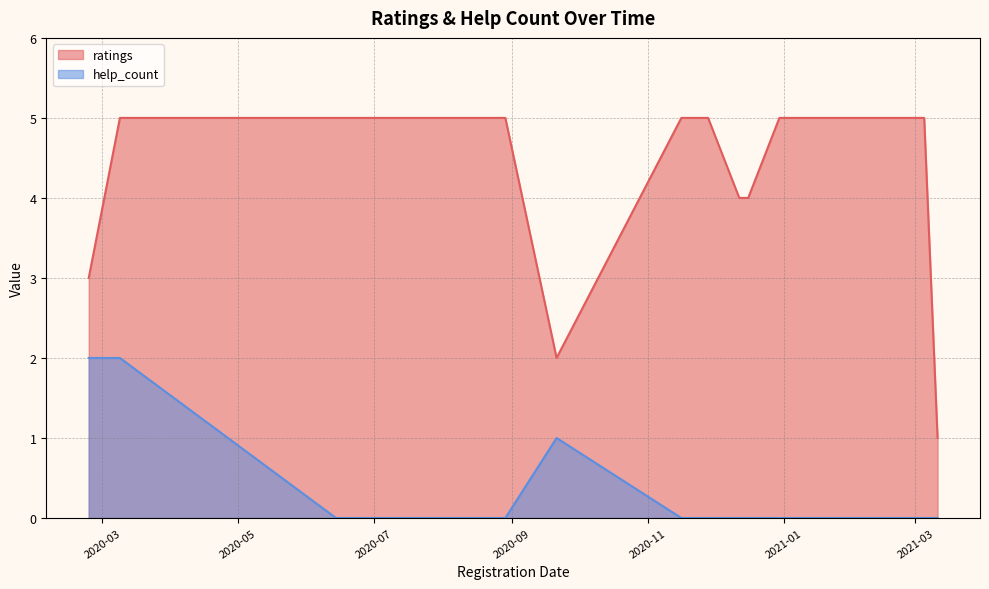

How many categories are shown in the chart?

15